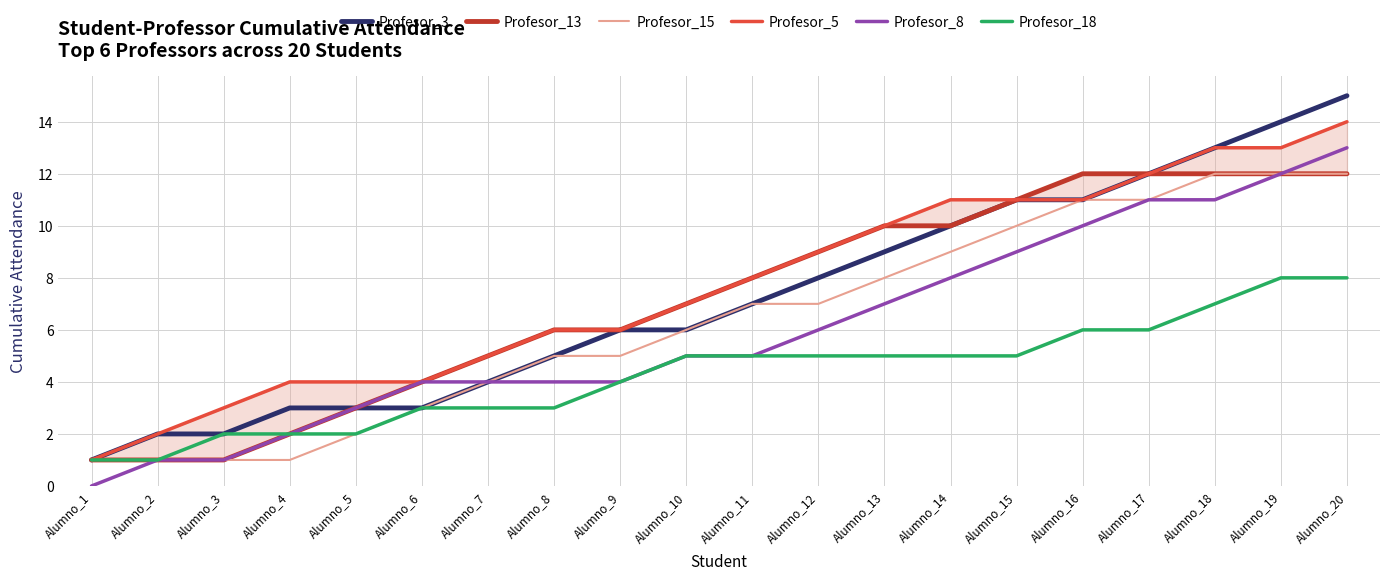

Reading left to right, transcribe all the data shown in this chart.

Profesor_3: 1	2	2	3	3	3	4	5	6	6	7	8	9	10	11	11	12	13	14	15
Profesor_13: 1	1	1	2	3	4	5	6	6	7	8	9	10	10	11	12	12	12	12	12
Profesor_15: 1	1	1	1	2	3	4	5	5	6	7	7	8	9	10	11	11	12	12	12
Profesor_5: 1	2	3	4	4	4	5	6	6	7	8	9	10	11	11	11	12	13	13	14
Profesor_8: 0	1	1	2	3	4	4	4	4	5	5	6	7	8	9	10	11	11	12	13
Profesor_18: 1	1	2	2	2	3	3	3	4	5	5	5	5	5	5	6	6	7	8	8